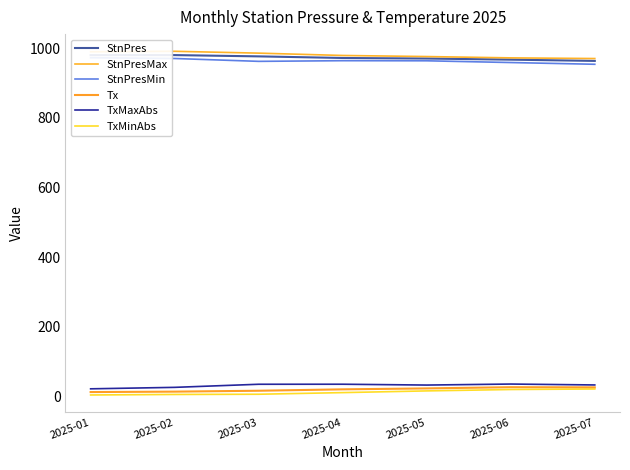

True or false: TxMinAbs has a value of 3.7 at 2025-01.

True